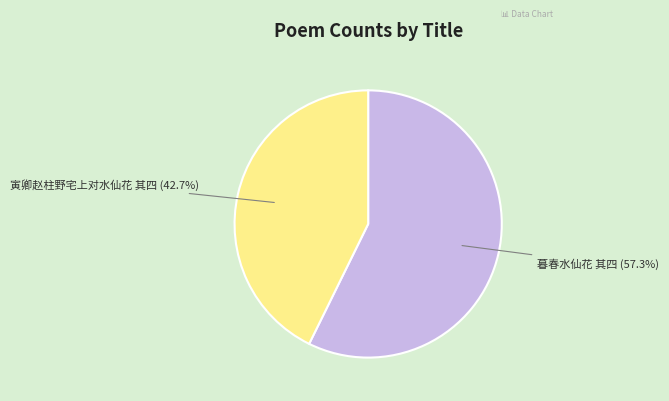

Does any single category account for the majority?

Yes